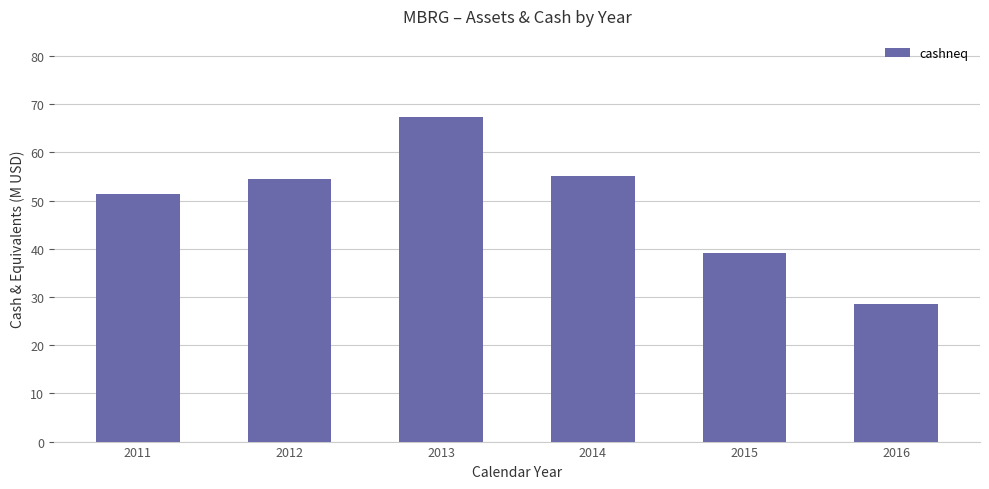

What value does the data have at 2011?

51.3